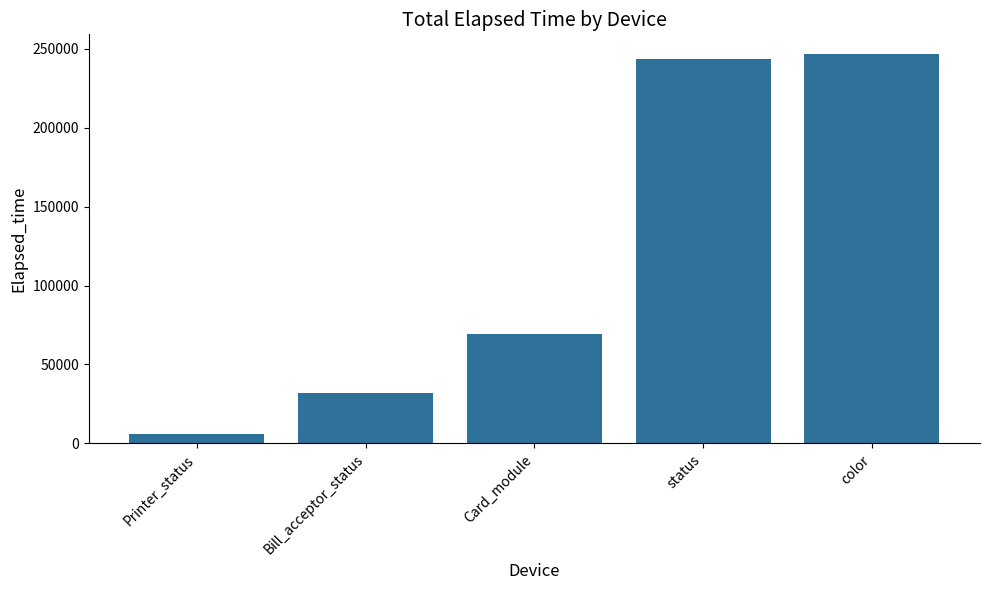

What value does the data have at Card_module, to the nearest 100?

69600